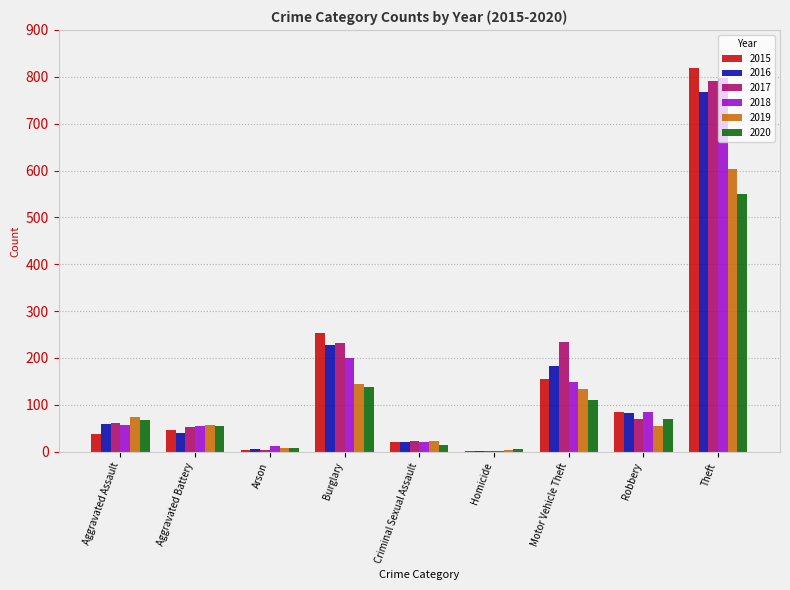

How many groups of bars are there?

9